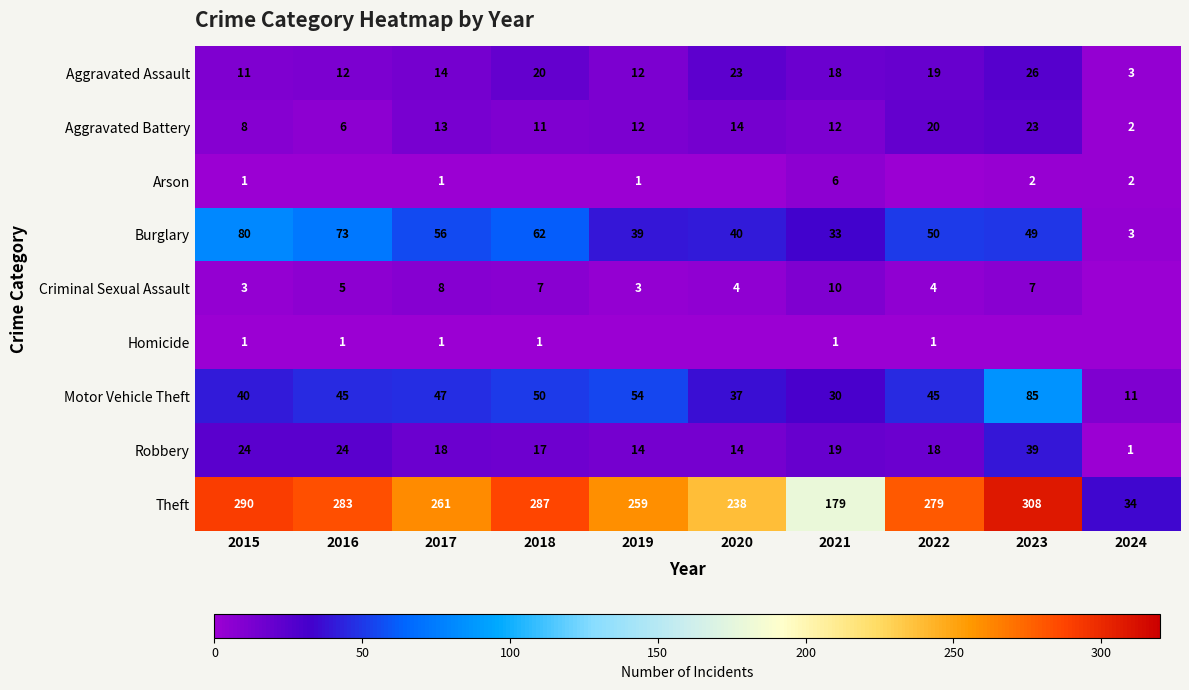

Which category has the highest value in the Robbery series?

2023